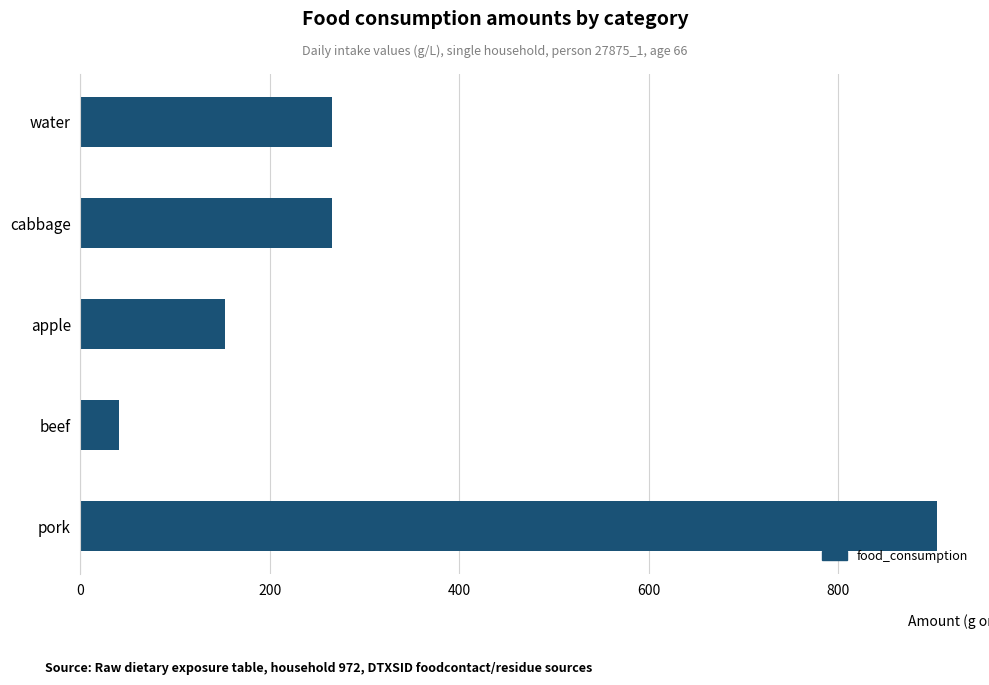

Is it true that the value at water is 123.6?

False